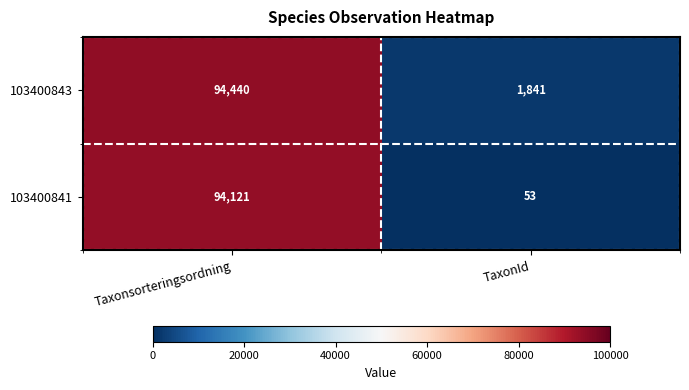

True or false: 103400843 has a value of 2965 at TaxonId.

False